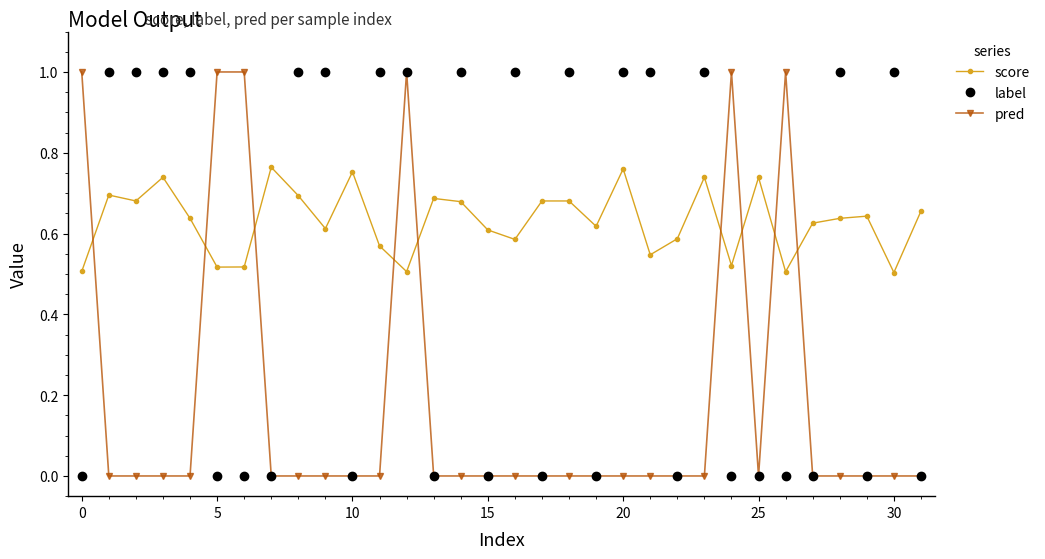

What is the greatest value displayed?

1.0